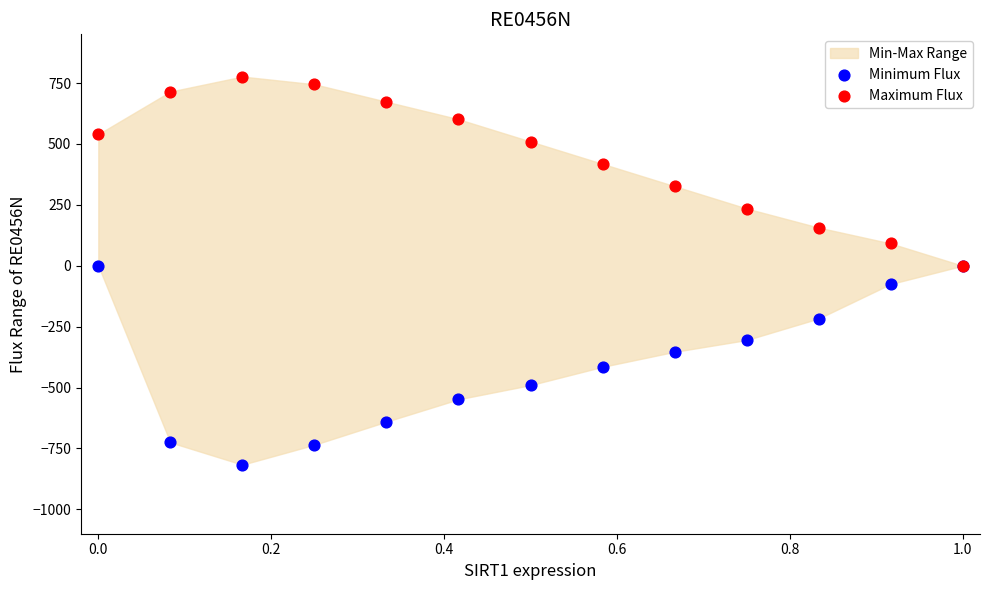

Which series contains the lowest Y value?

Minimum Flux